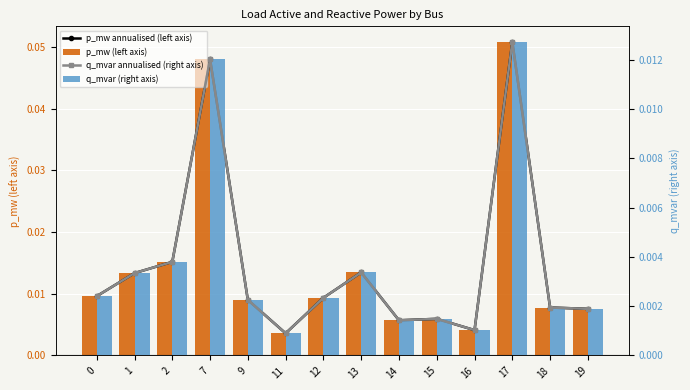

Which category has the highest value in the q_mvar annualised (right axis) series?

17